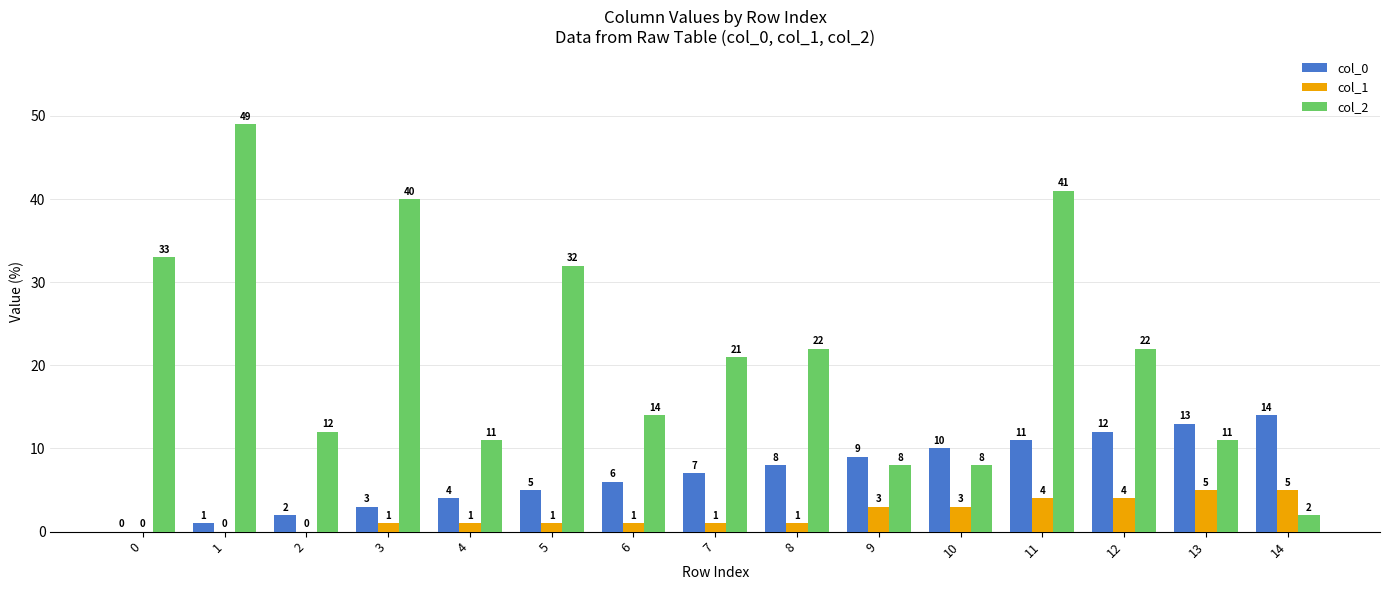

How many series are shown in this chart?

3